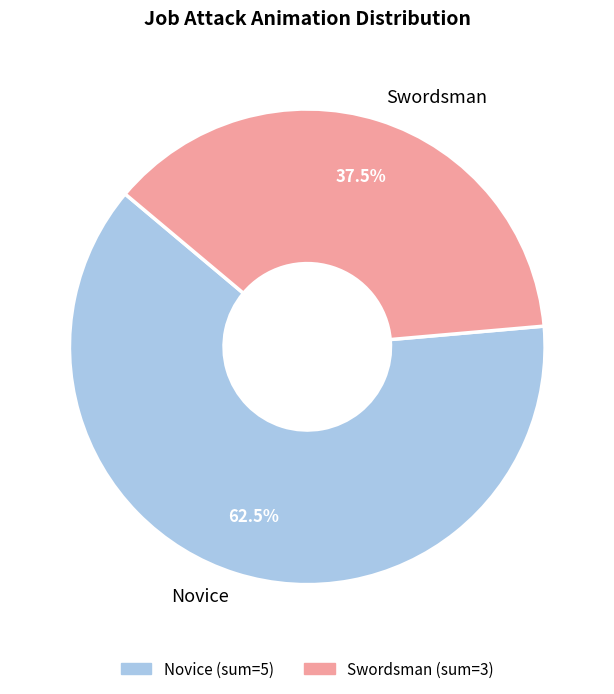

Which category accounts for the majority?

Novice